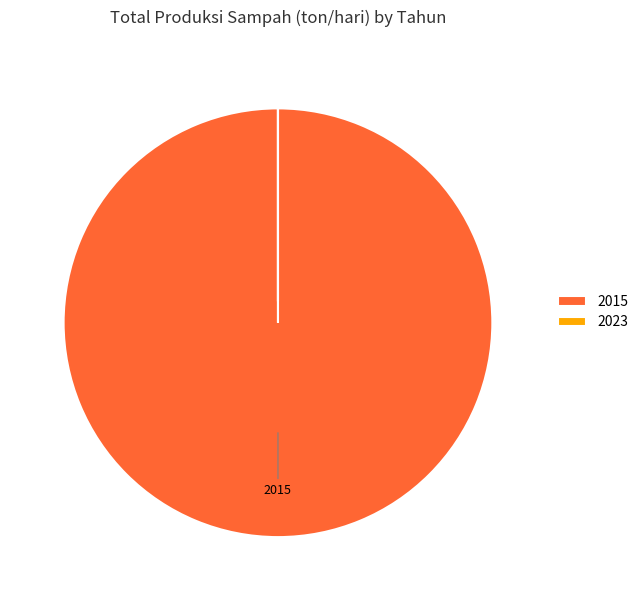

Which slice represents more than half of the pie?

2015